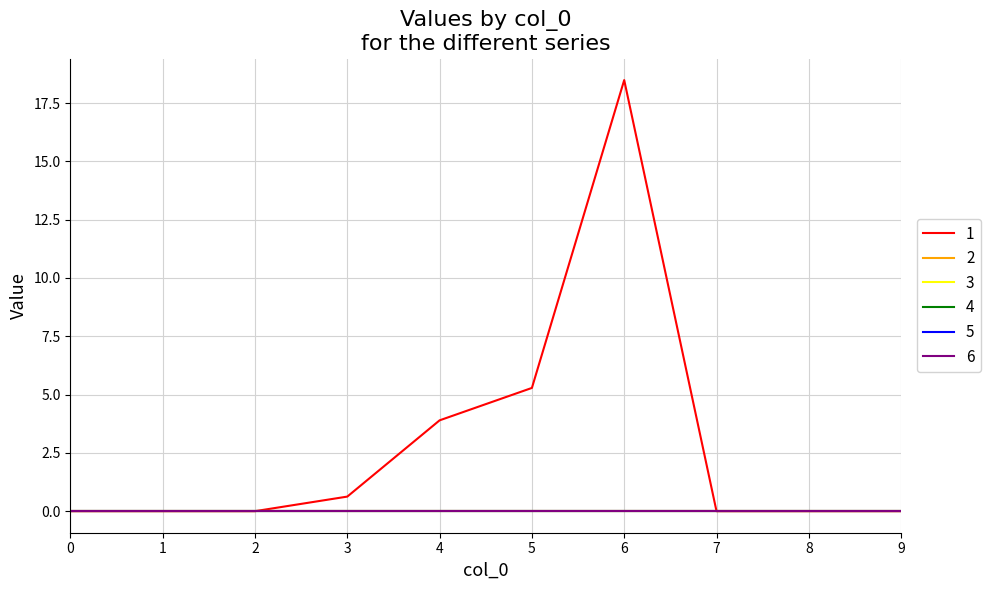

Reading left to right, extract all data points from this chart.

1: 0=0.0	1=0.0	2=0.0	3=0.6	4=3.9	5=5.3	6=18.5	7=0.0	8=0.0	9=0.0
2: 0=0.0	1=0.0	2=0.0	3=0.0	4=0.0	5=0.0	6=0.0	7=0.0	8=0.0	9=0.0
3: 0=0.0	1=0.0	2=0.0	3=0.0	4=0.0	5=0.0	6=0.0	7=0.0	8=0.0	9=0.0
4: 0=0.0	1=0.0	2=0.0	3=0.0	4=0.0	5=0.0	6=0.0	7=0.0	8=0.0	9=0.0
5: 0=0.0	1=0.0	2=0.0	3=0.0	4=0.0	5=0.0	6=0.0	7=0.0	8=0.0	9=0.0
6: 0=0.0	1=0.0	2=0.0	3=0.0	4=0.0	5=0.0	6=0.0	7=0.0	8=0.0	9=0.0